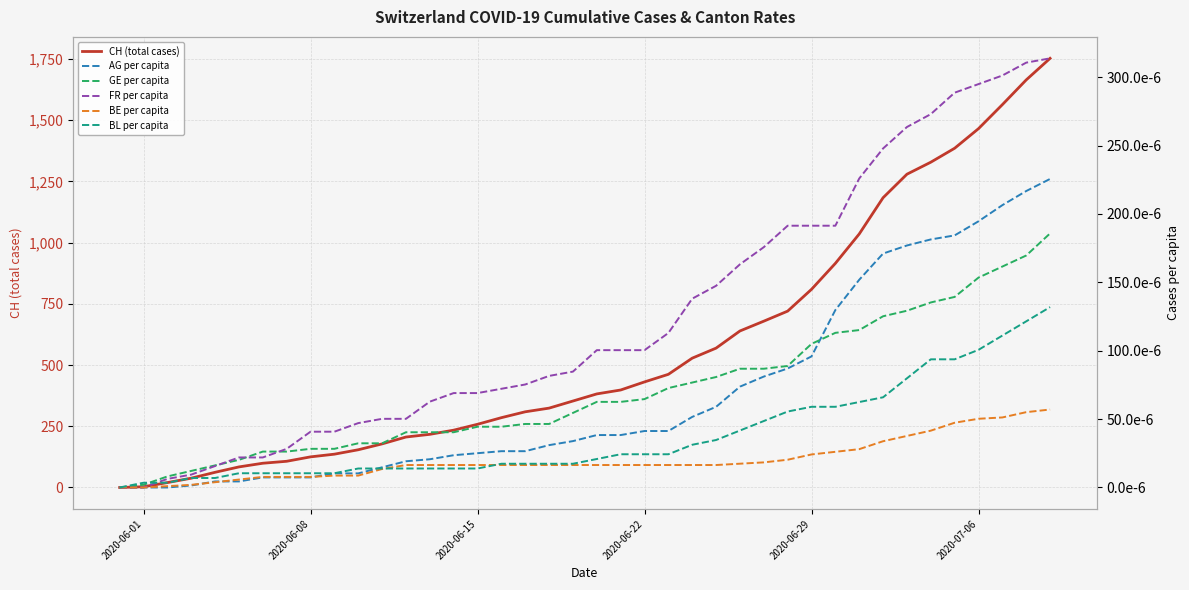

What is the highest value of the CH (total cases) series?

1752